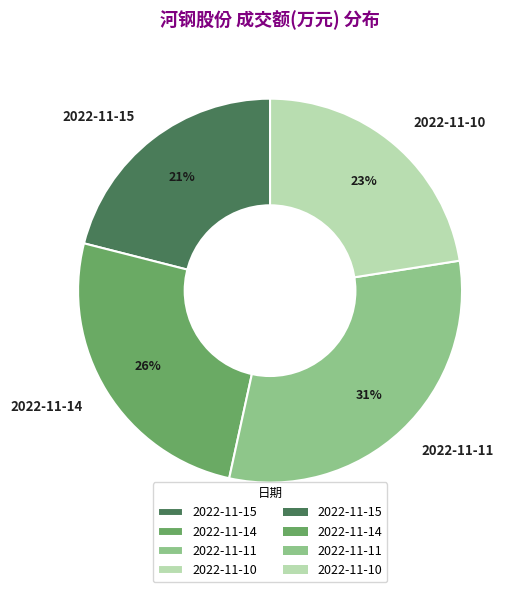

Is the sum of 2022-11-14 and 2022-11-10 greater than half?

No